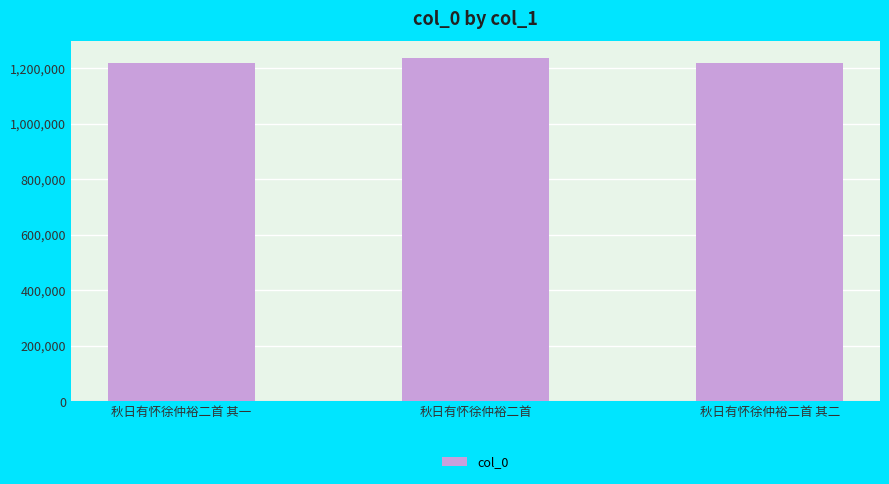

Are the bars horizontal?

No